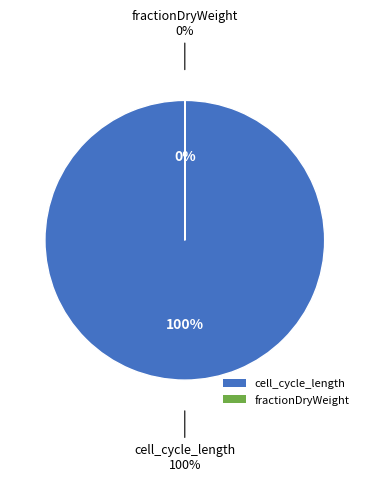

To the nearest percent, what percentage of the pie is cell_cycle_length?

100%